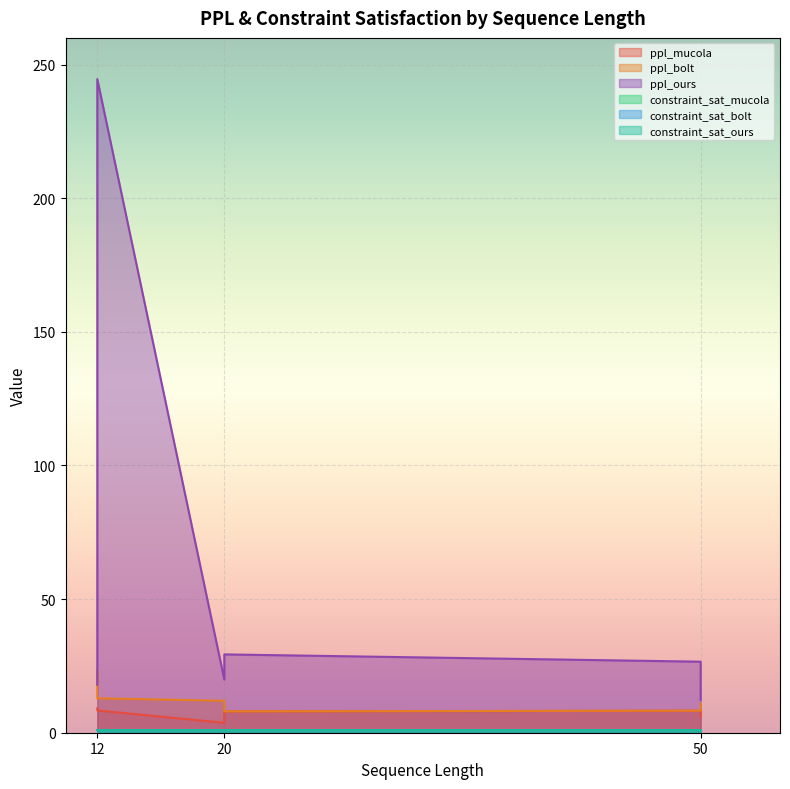

At which label does ppl_ours first exceed 26?

12